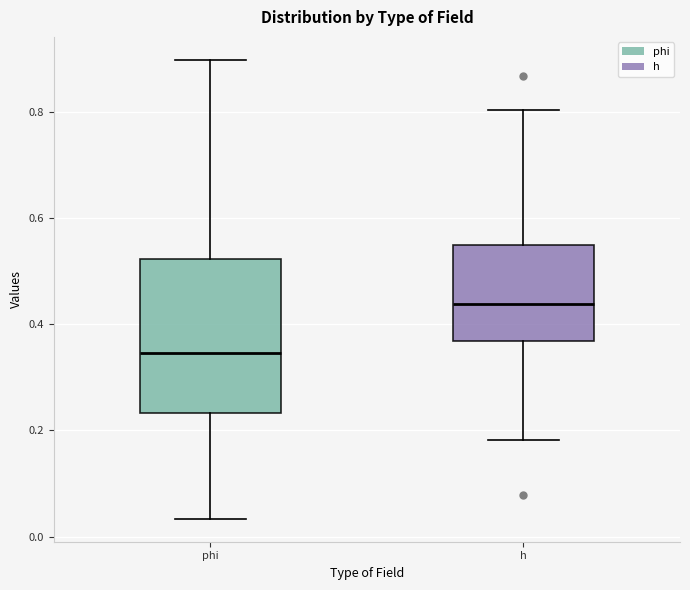

Reading left to right, read every box against the y-axis: the position of its median line, the range the box covers, and the ends of its whiskers. The values are not printed on the chart, so give them approximately, as read against the axis.

phi: median 0.34, box 0.24 to 0.52, whiskers 0.04 to 0.90
h: median 0.44, box 0.36 to 0.54, whiskers 0.18 to 0.80